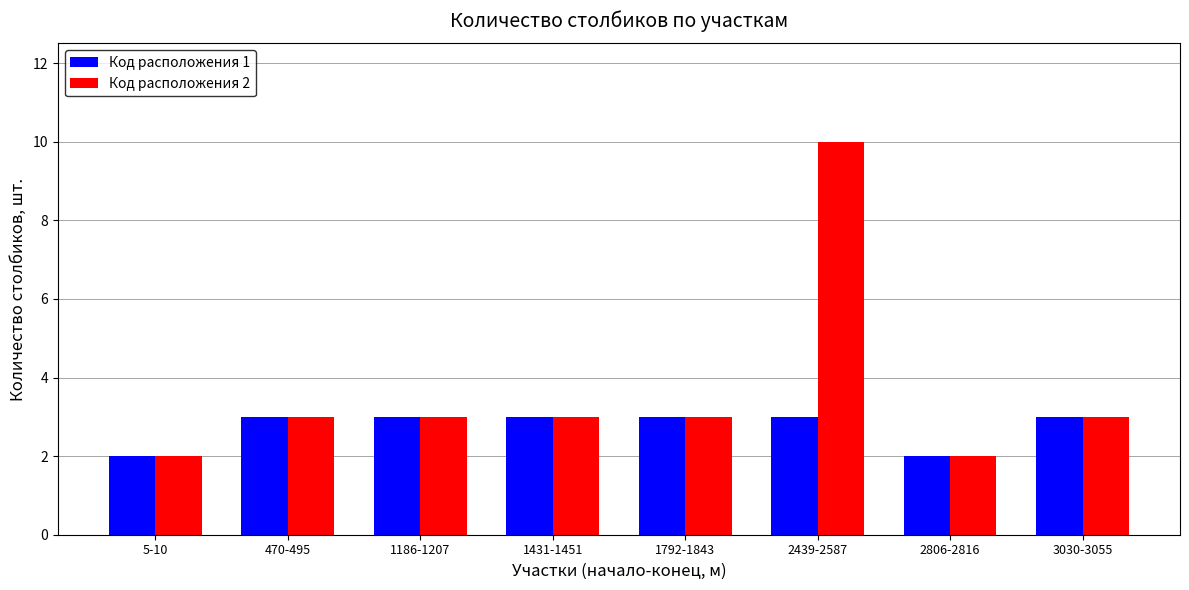

Rank the series by their maximum value, from lowest to highest.

Код расположения 1, Код расположения 2